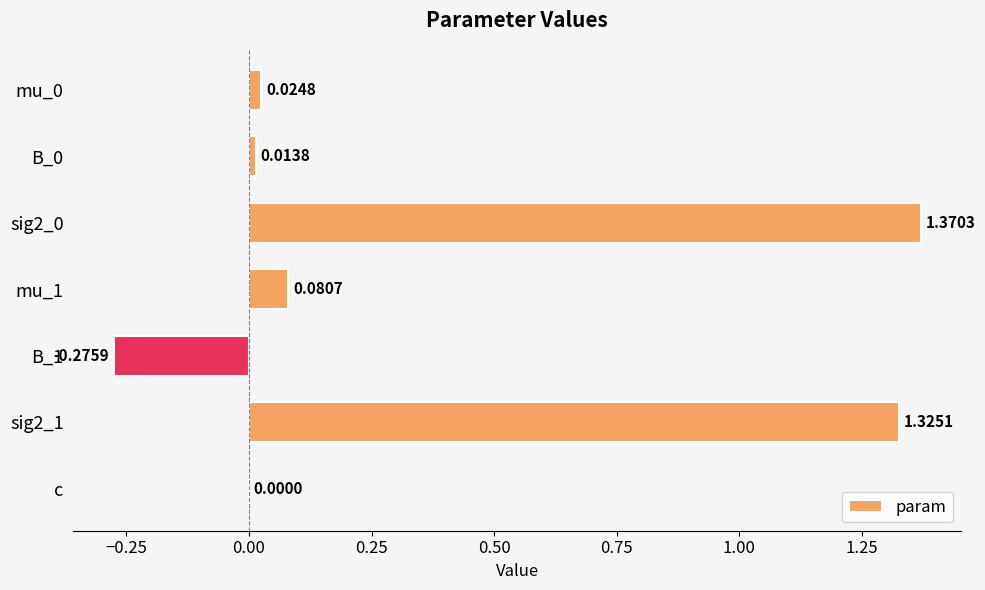

Which has a higher value, c or B_1?

c